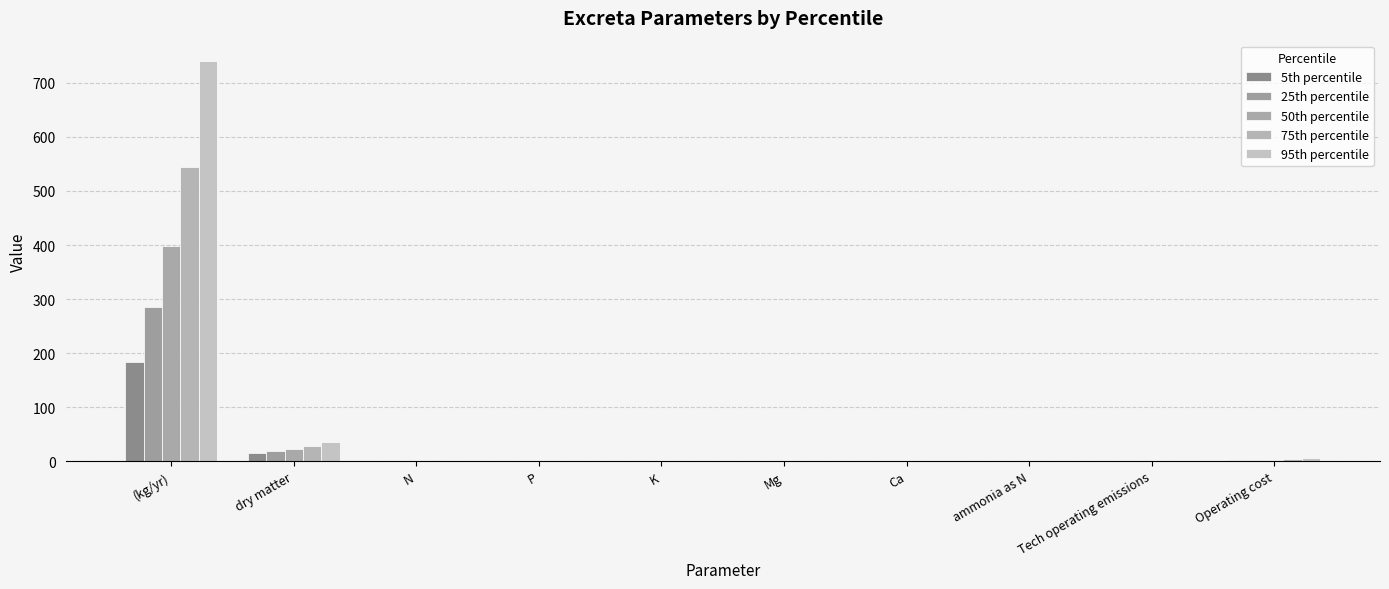

What is the difference between the 5th percentile values at (kg/yr) and N?

182.3